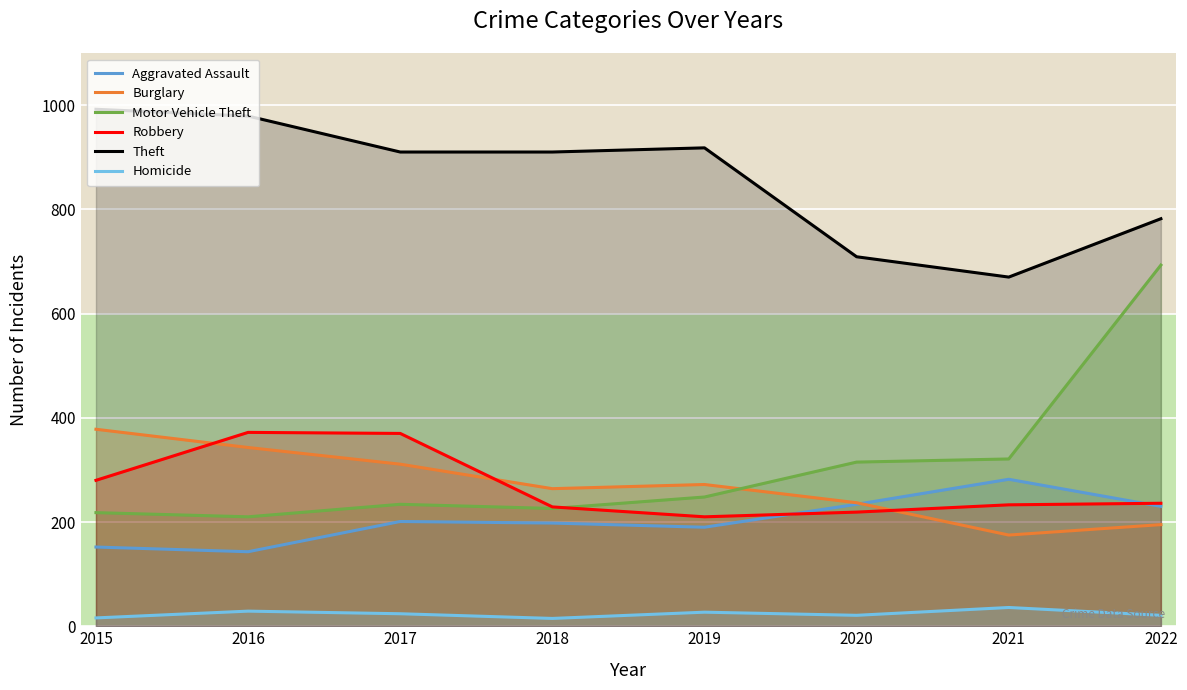

The value of Robbery at 2018 is 229. True or false?

True